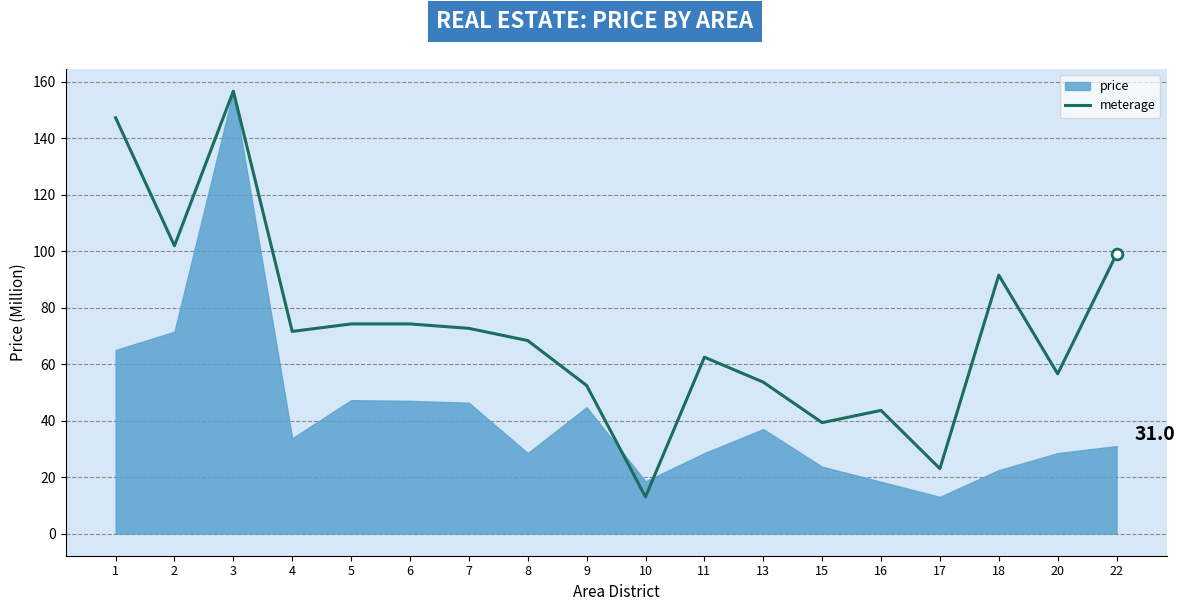

Between 10 and 17, which is larger?

17